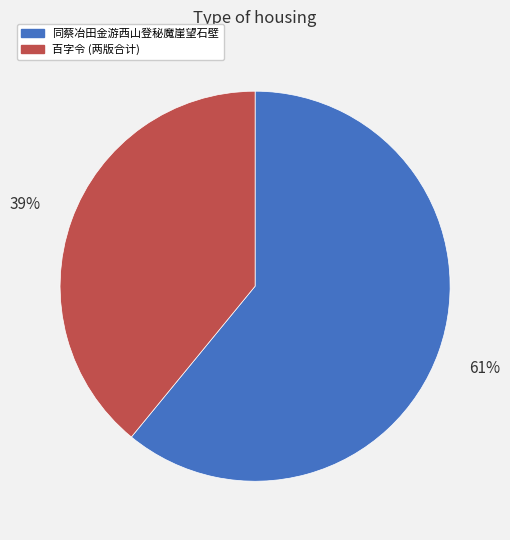

To the nearest percent, what is the difference between the largest and smallest slice percentages?

22%